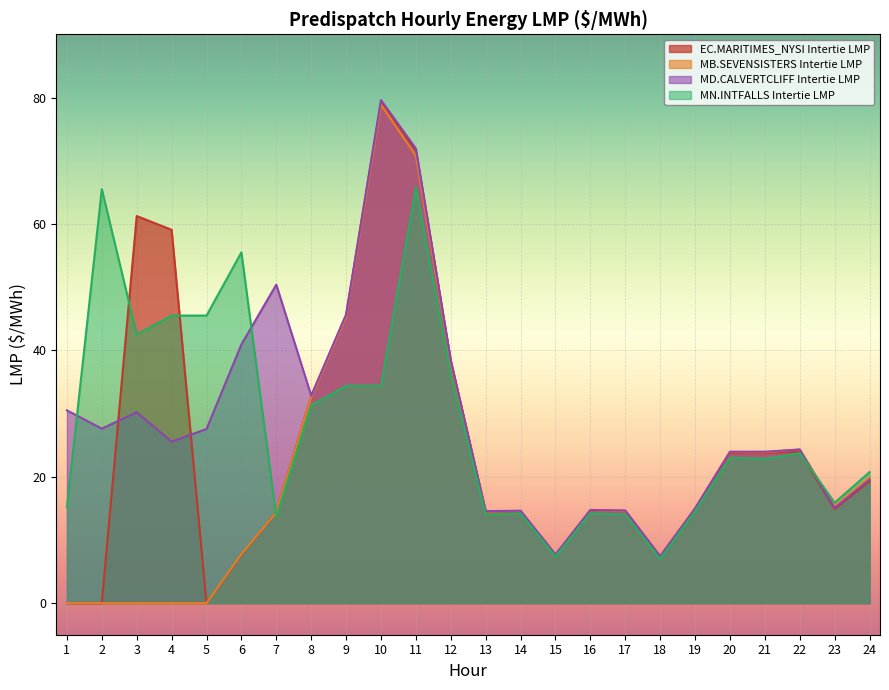

What is the sum of the MD.CALVERTCLIFF Intertie LMP values at 11 and 4?

97.5